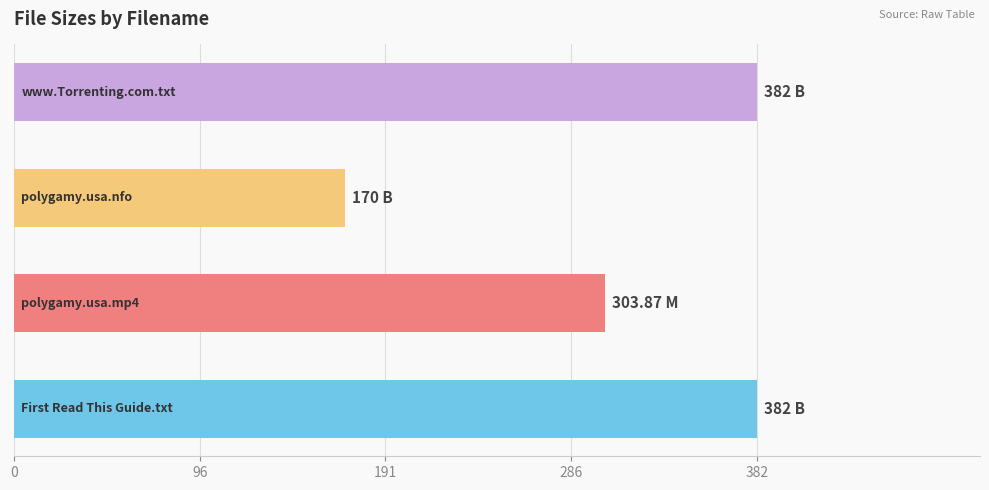

What is the sum of all values?

1237.9